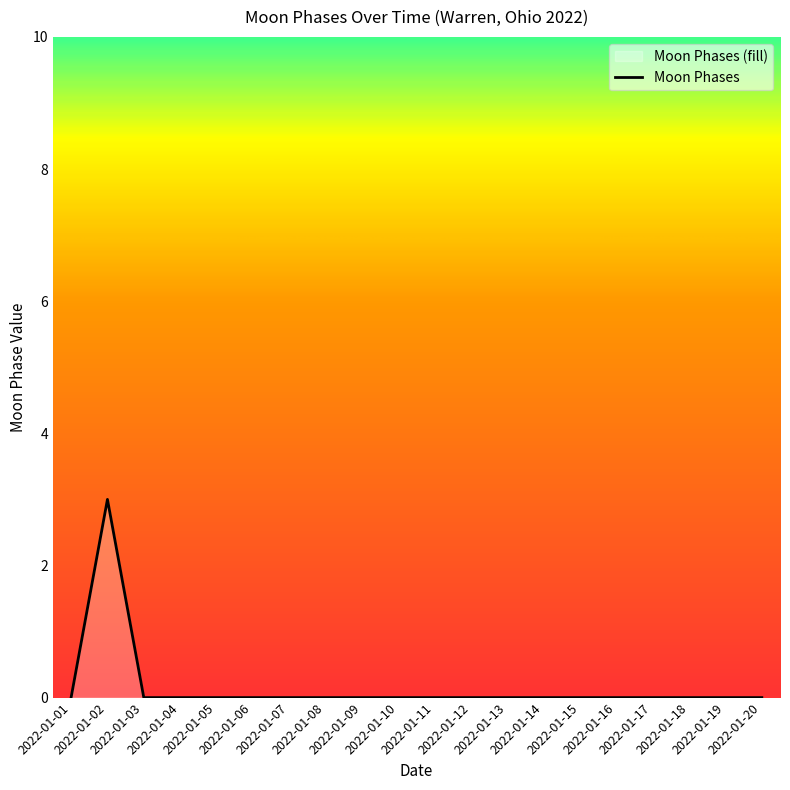

List the labels in order of value, largest first.

2022-01-02, 2022-01-01, 2022-01-03, 2022-01-04, 2022-01-05, 2022-01-06, 2022-01-07, 2022-01-08, 2022-01-09, 2022-01-10, 2022-01-11, 2022-01-12, 2022-01-13, 2022-01-14, 2022-01-15, 2022-01-16, 2022-01-17, 2022-01-18, 2022-01-19, 2022-01-20